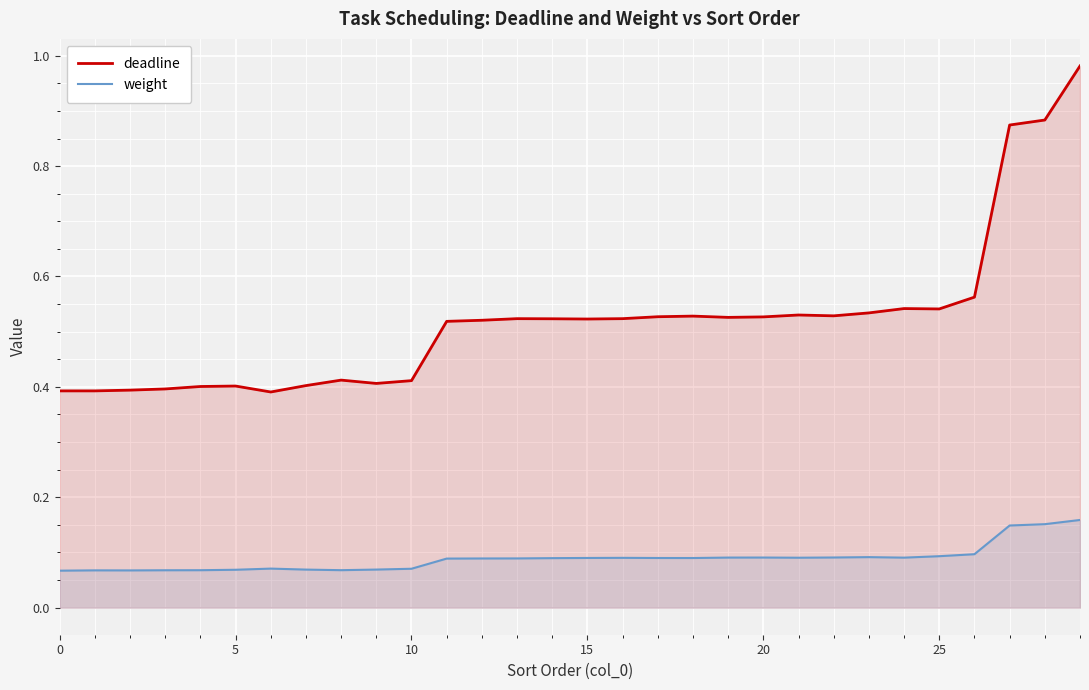

Which series has the largest total across all categories?

deadline